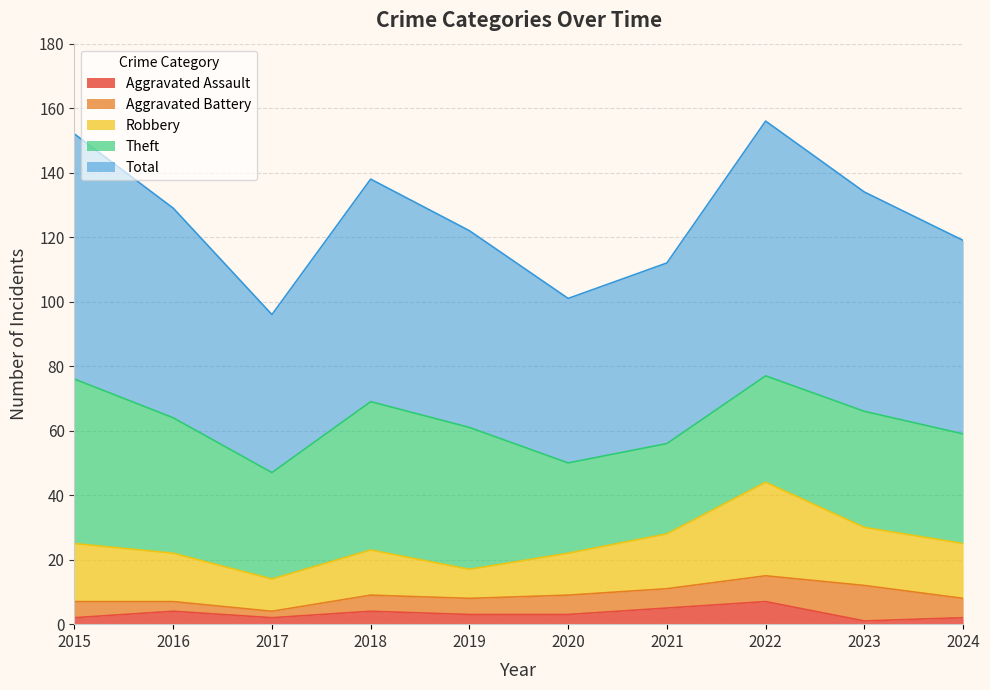

True or false: Theft and Aggravated Assault intersect in this chart.

False